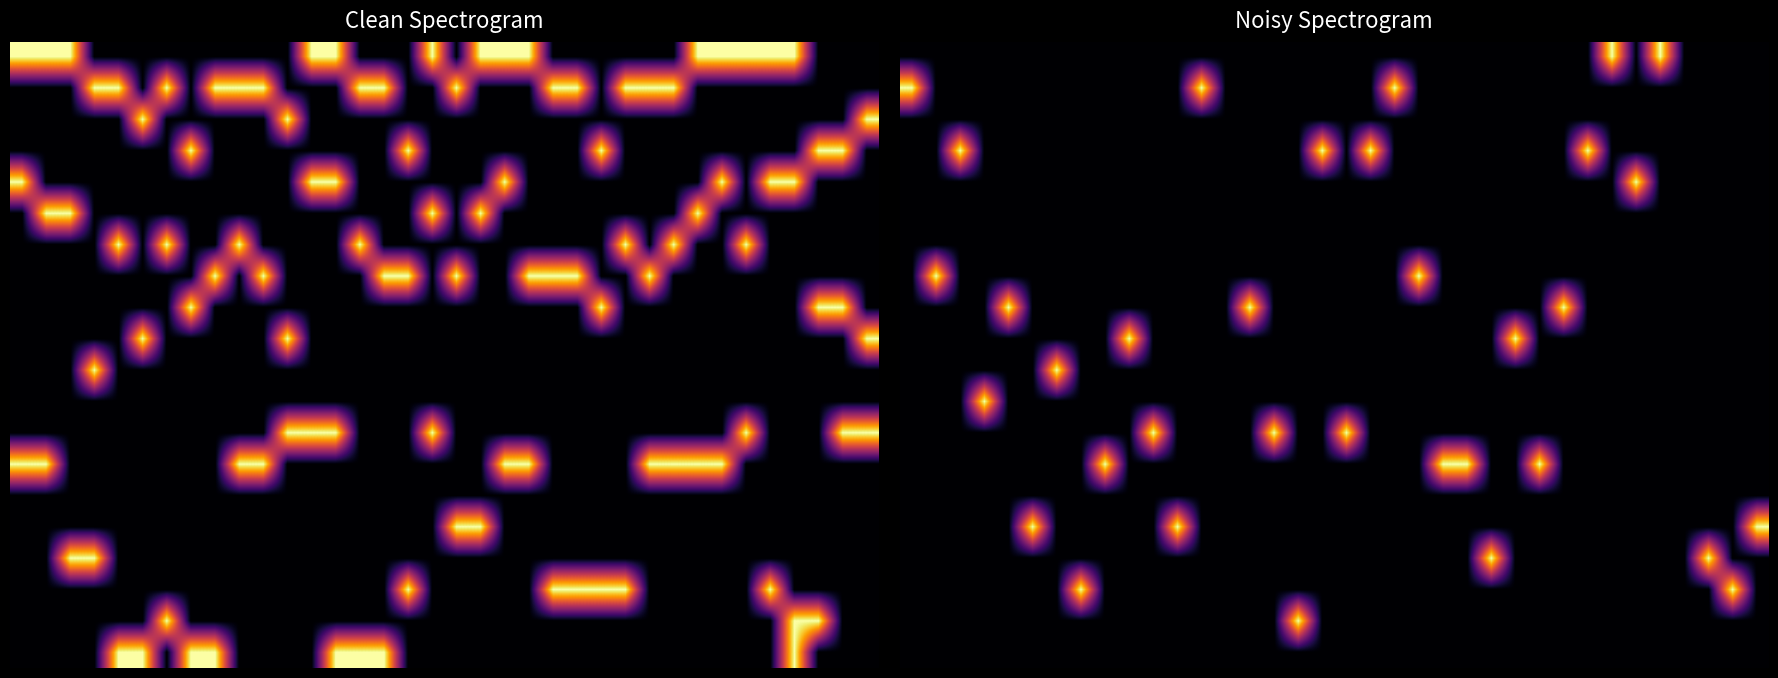

How many data points does each series have?

36